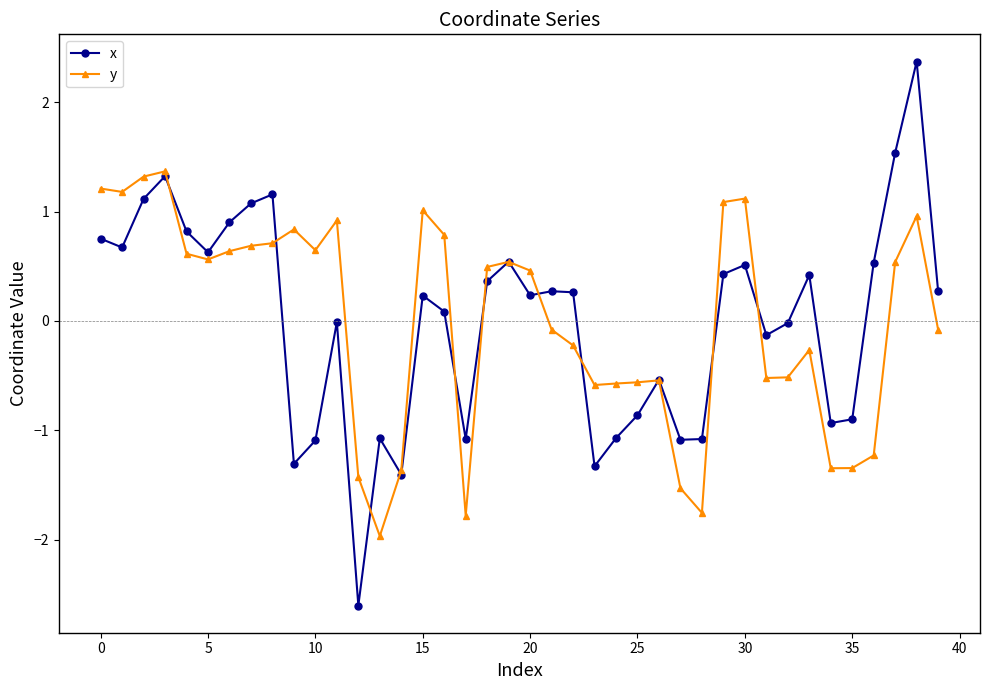

What are all the series names shown in the legend?

x, y